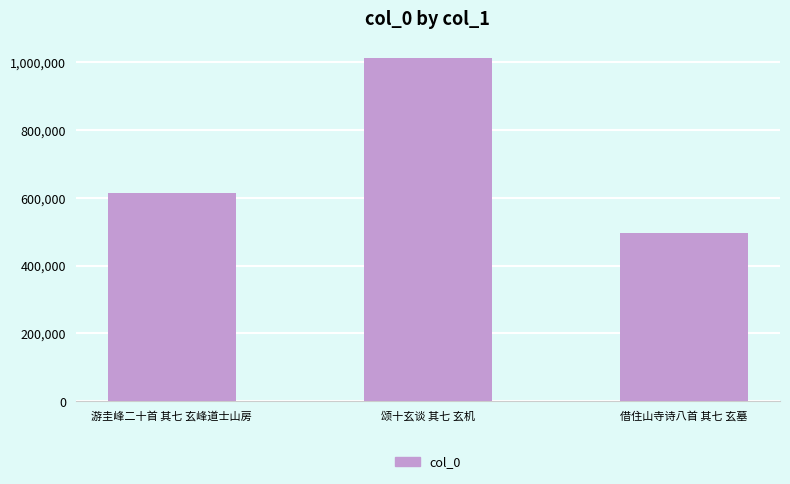

True or false: the data shows 1011587 at 颂十玄谈 其七 玄机.

True